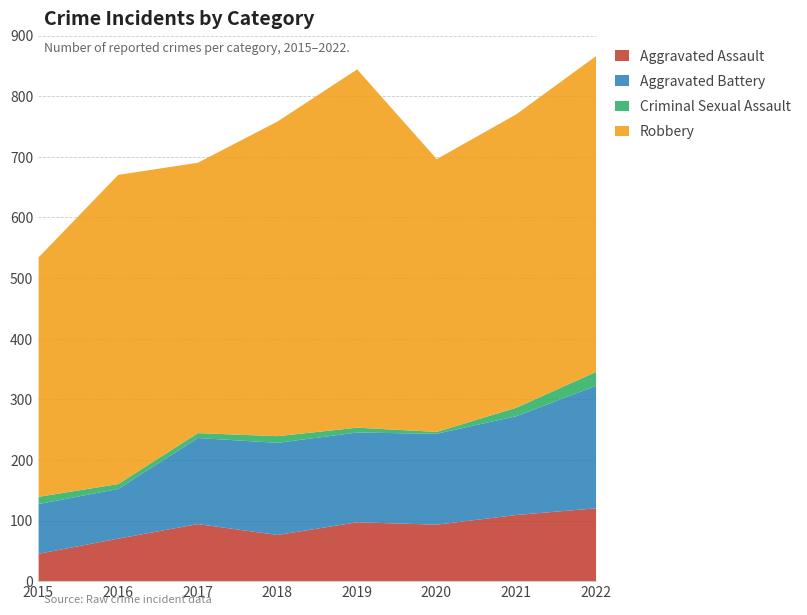

What is the value of the Aggravated Assault point at the 2nd from the left?

71